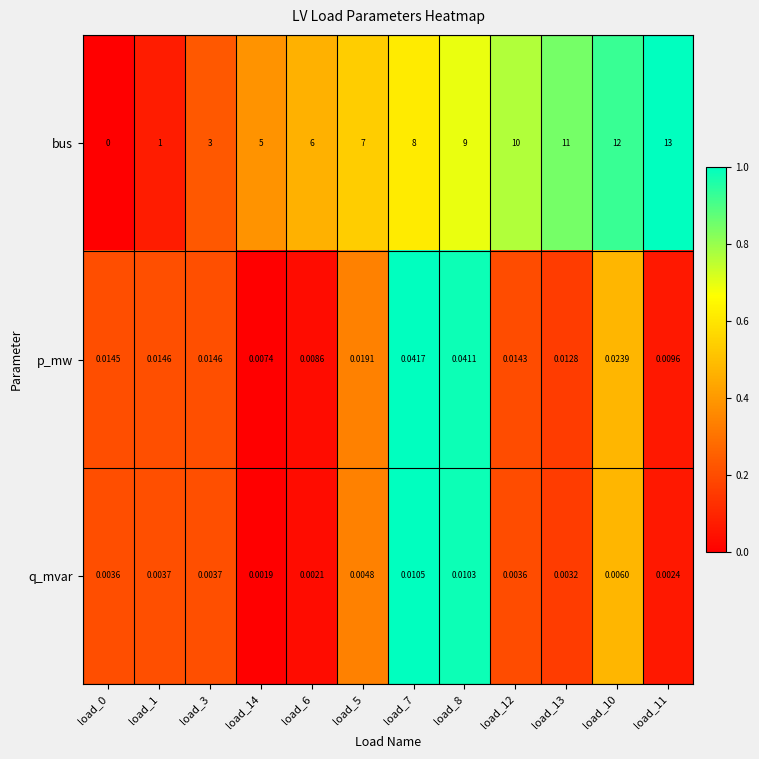

Is the value of bus at load_12 greater than the value of q_mvar at load_13?

Yes